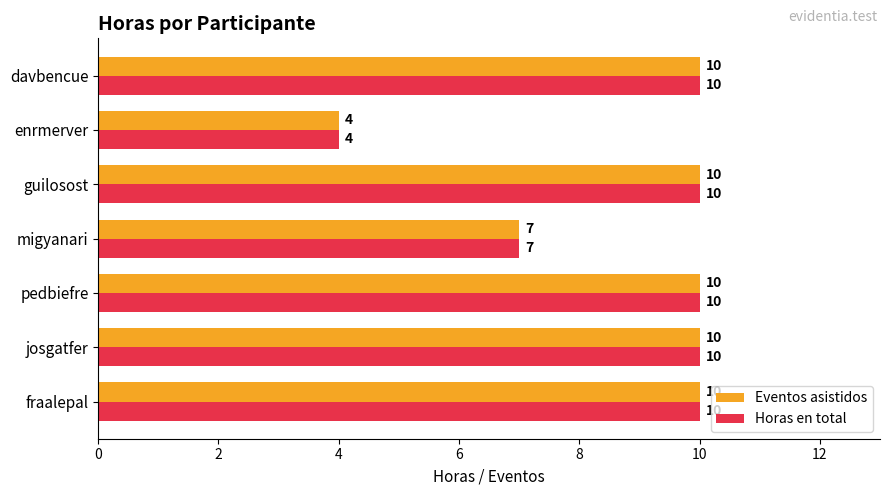

What is the smallest value displayed?

4